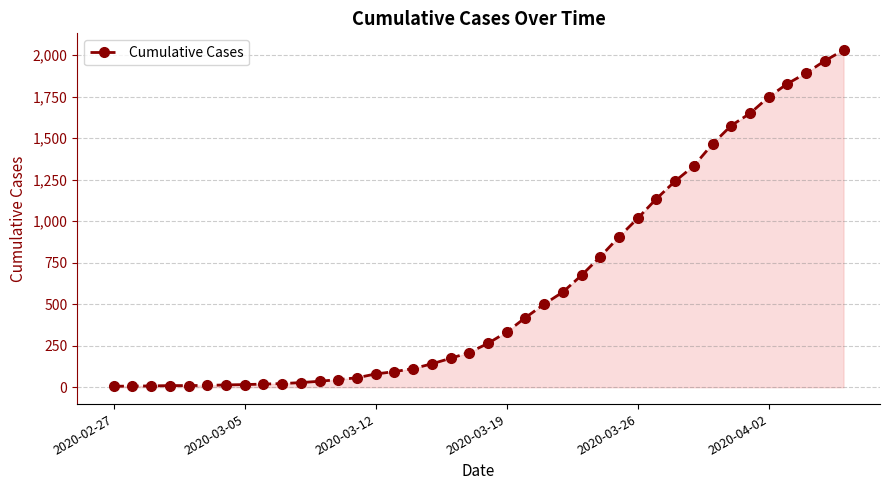

What is the minimum value shown in the chart?

6